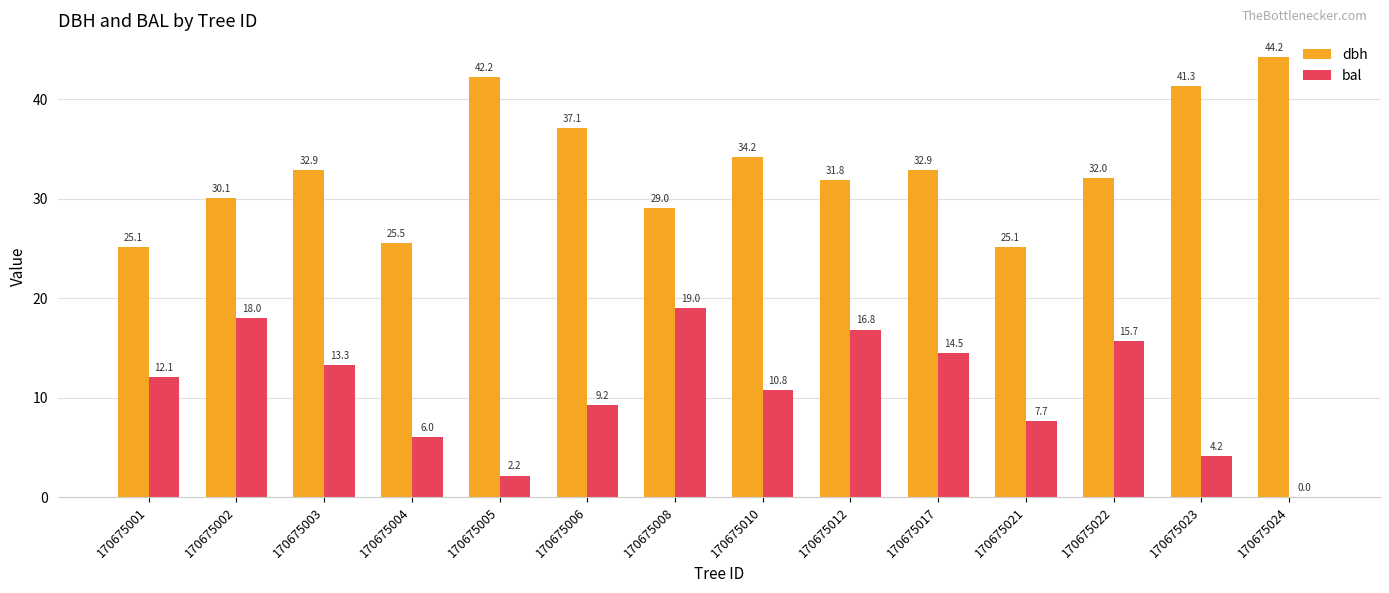

Is the value of bal at 170675023 greater than the value of dbh at 170675021?

No